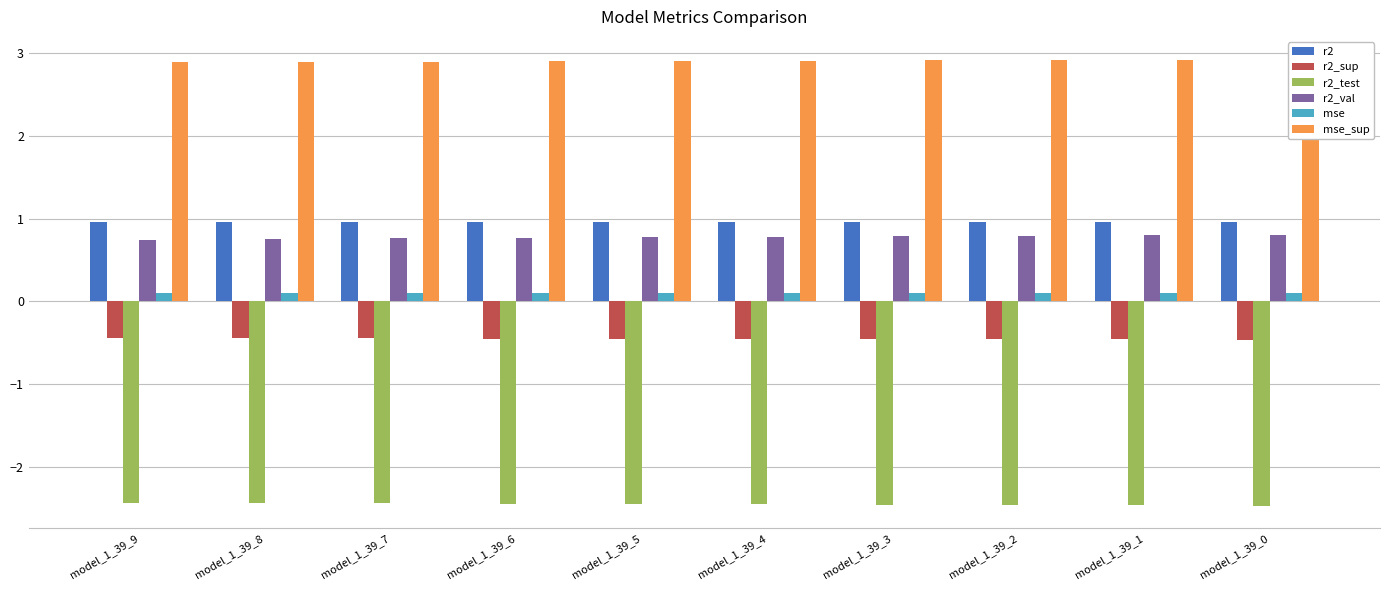

Which category has the highest value in the r2_test series?

model_1_39_9